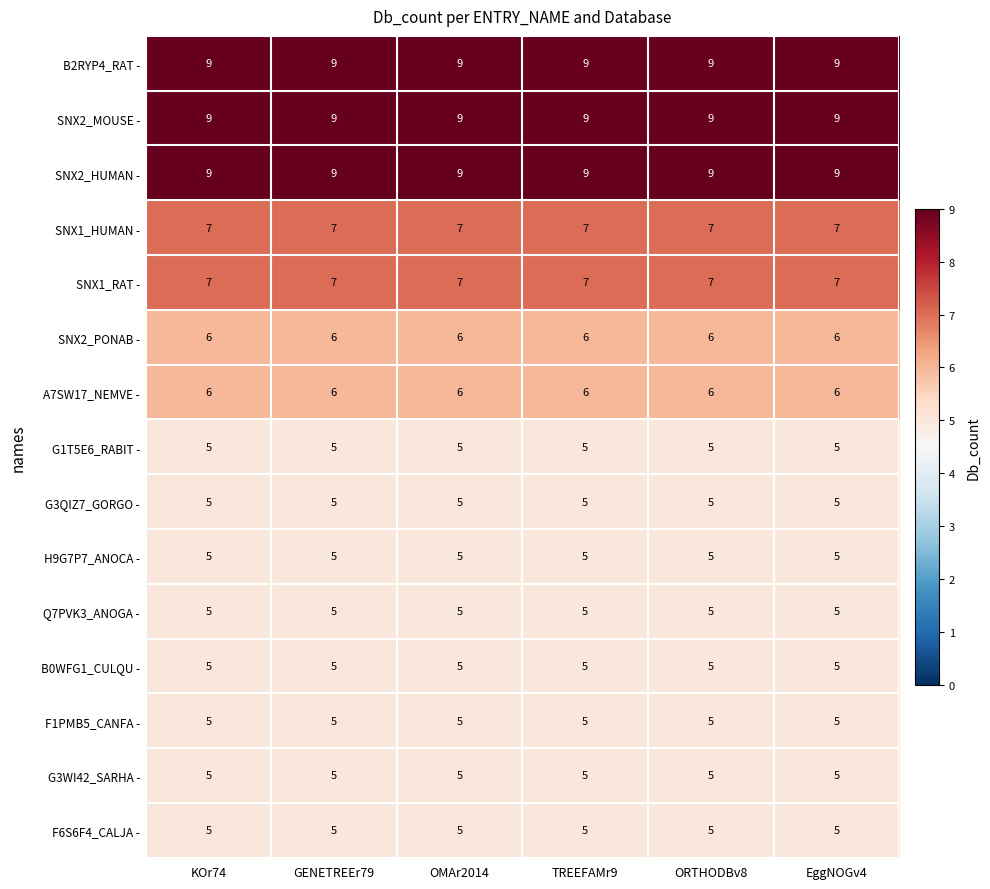

What value does the G1T5E6_RABIT - series have at TREEFAMr9?

5